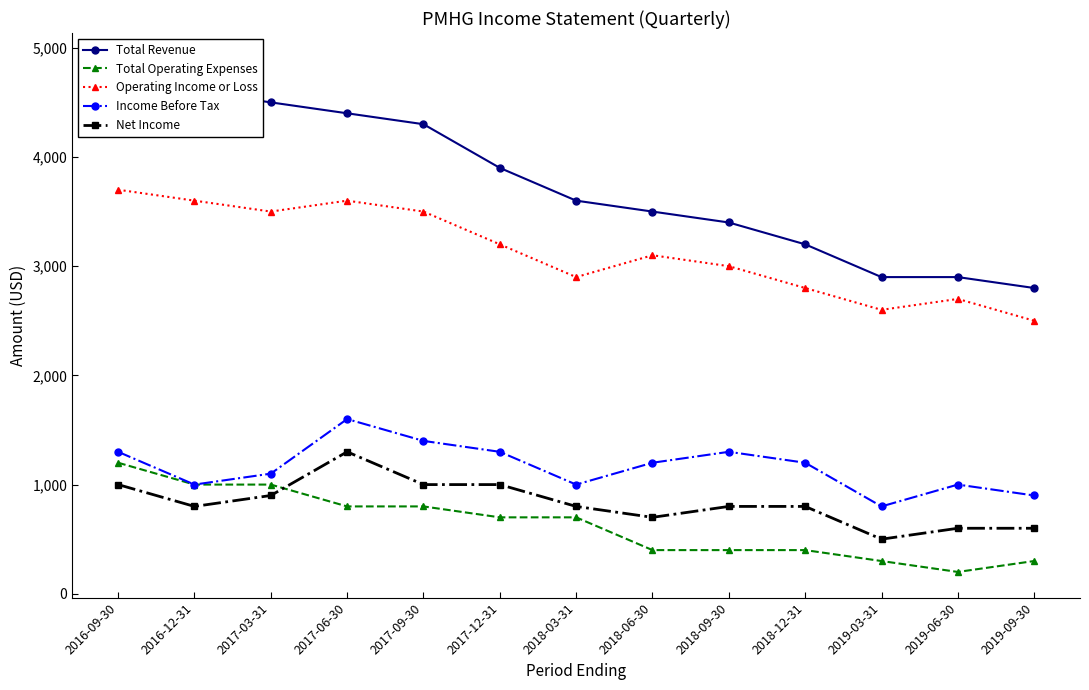

What is the minimum value for Operating Income or Loss?

2500